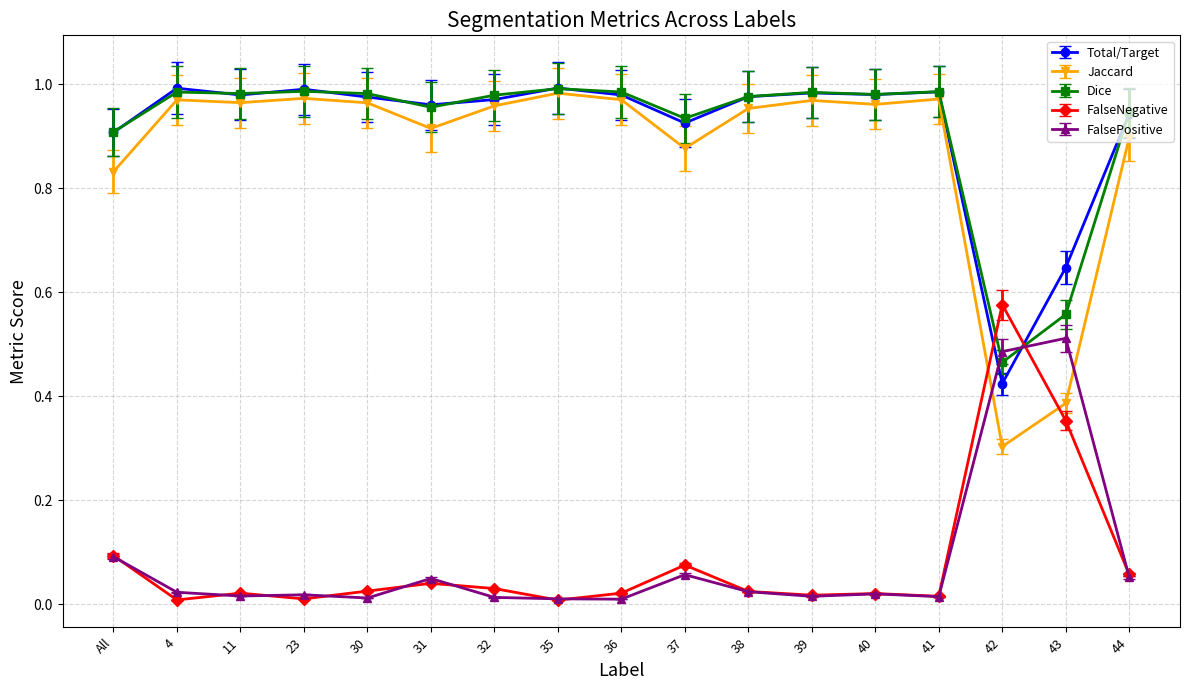

In Dice, how many points are higher than both neighbors (excluding endpoints)?

5